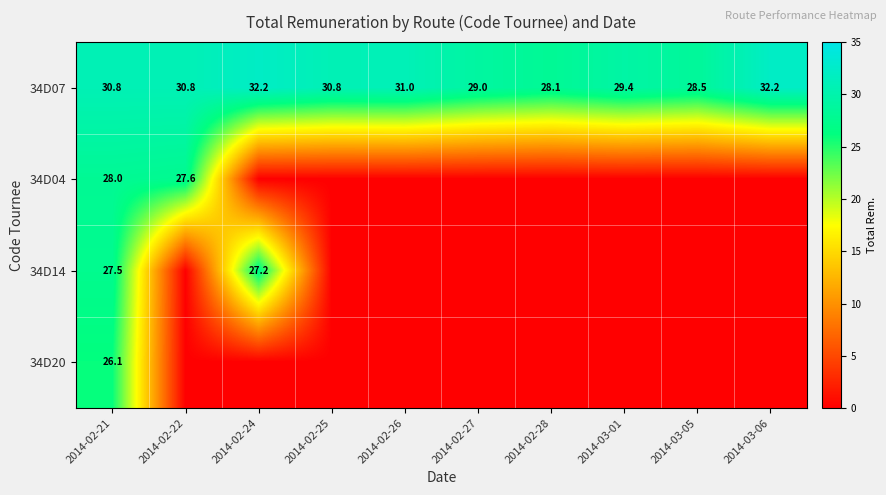

What is the difference between the highest and lowest values at 2014-02-24?

32.2